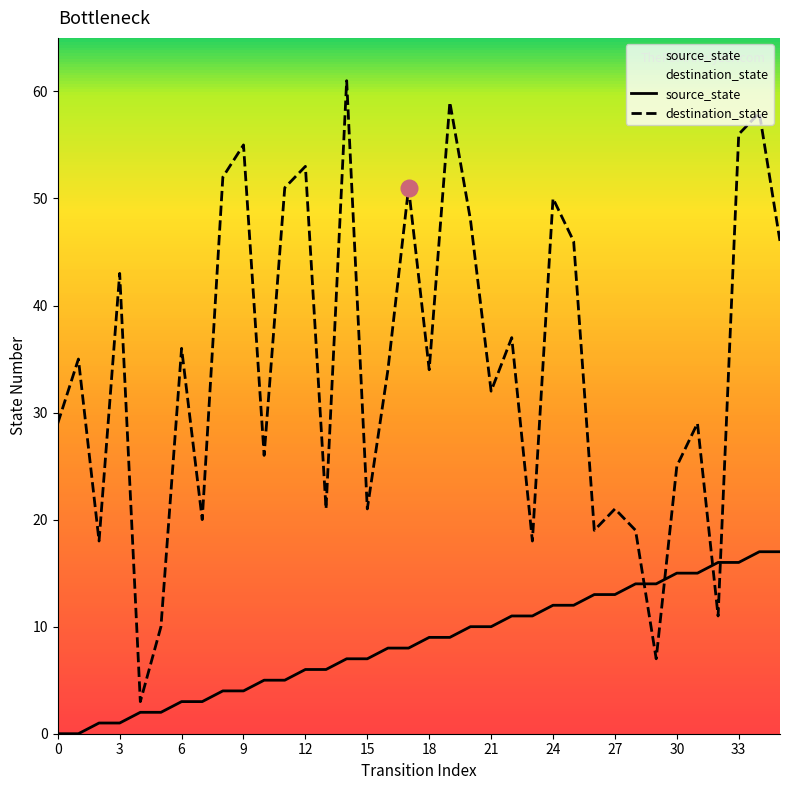

Between which two adjacent categories do destination_state and source_state first intersect?

28 and 29